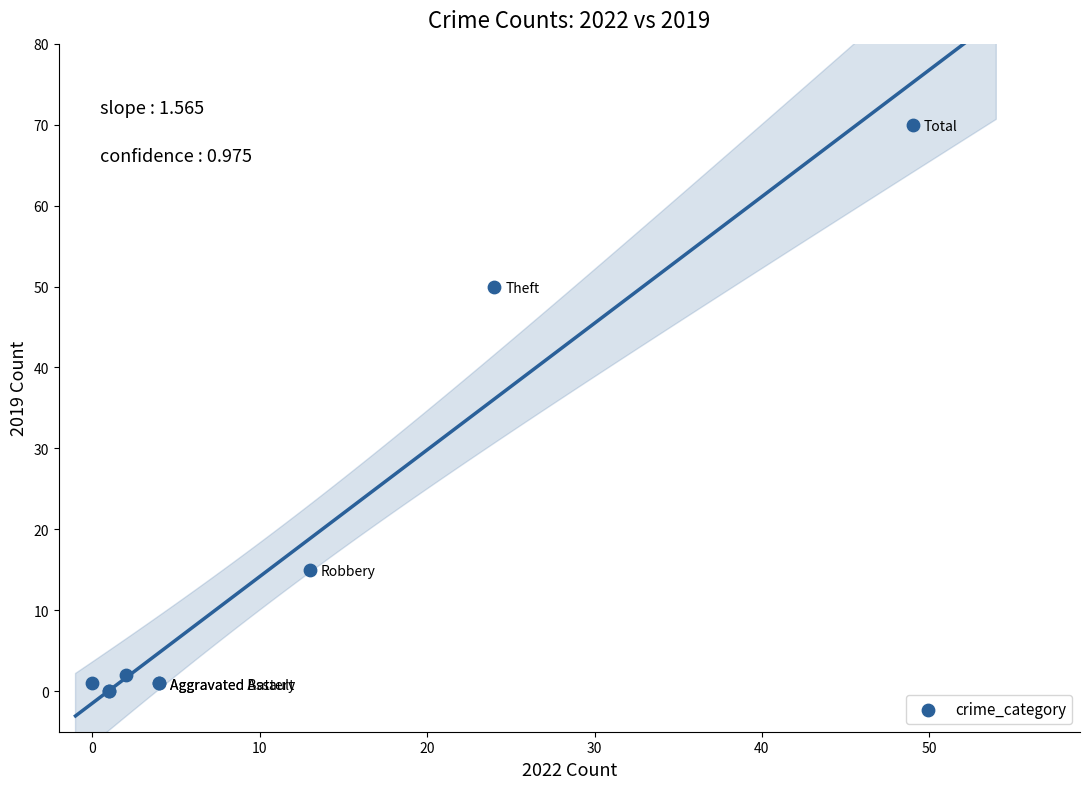

What Y value in the scatter plot is closest to 35?

50